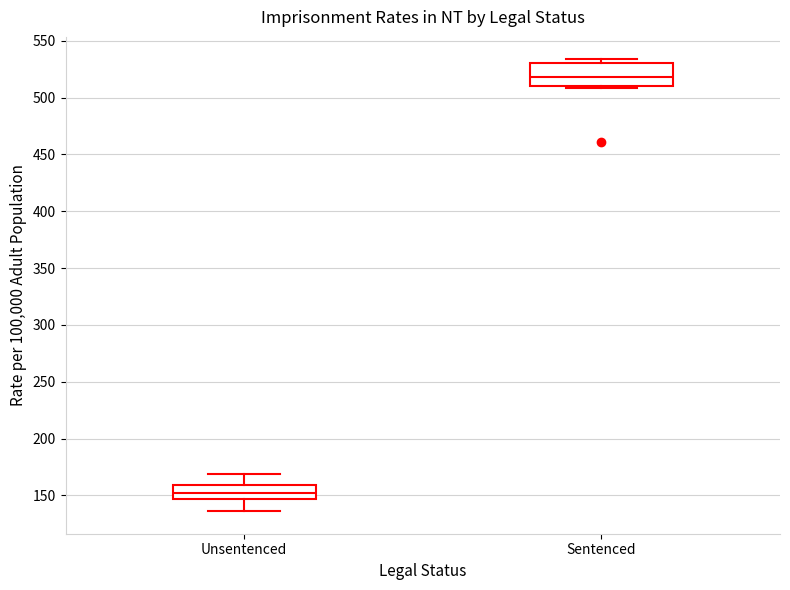

Which box's median line is the highest?

Sentenced